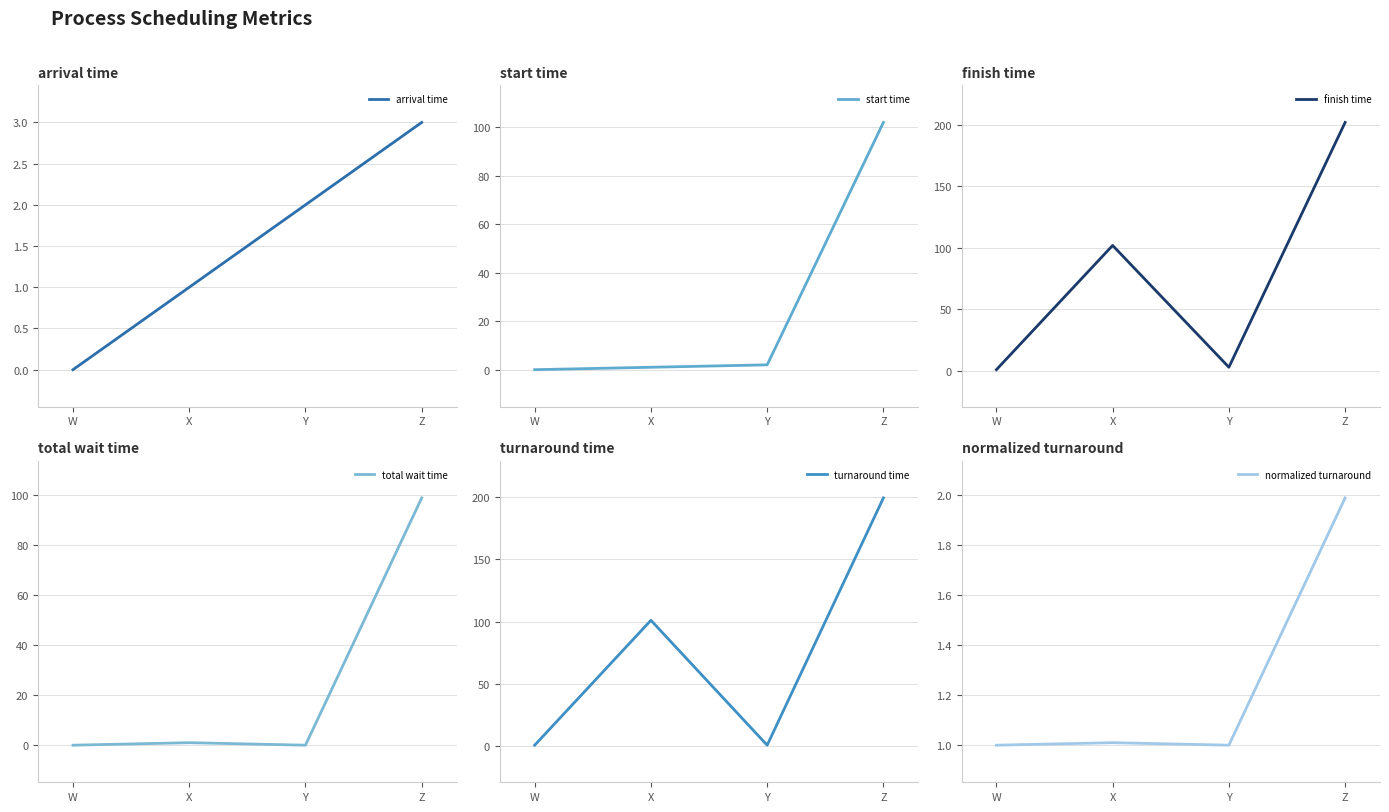

Is it true that start time equals 102.0 at Z?

True